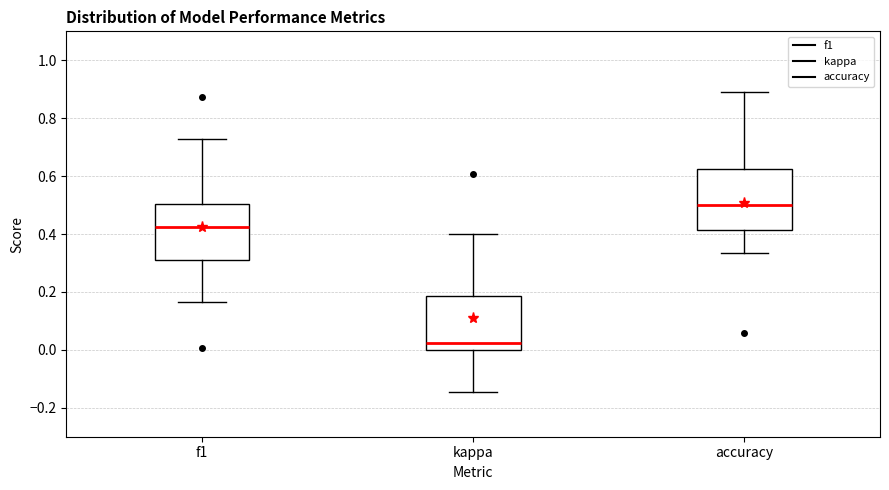

Which box has the lowest median line?

kappa